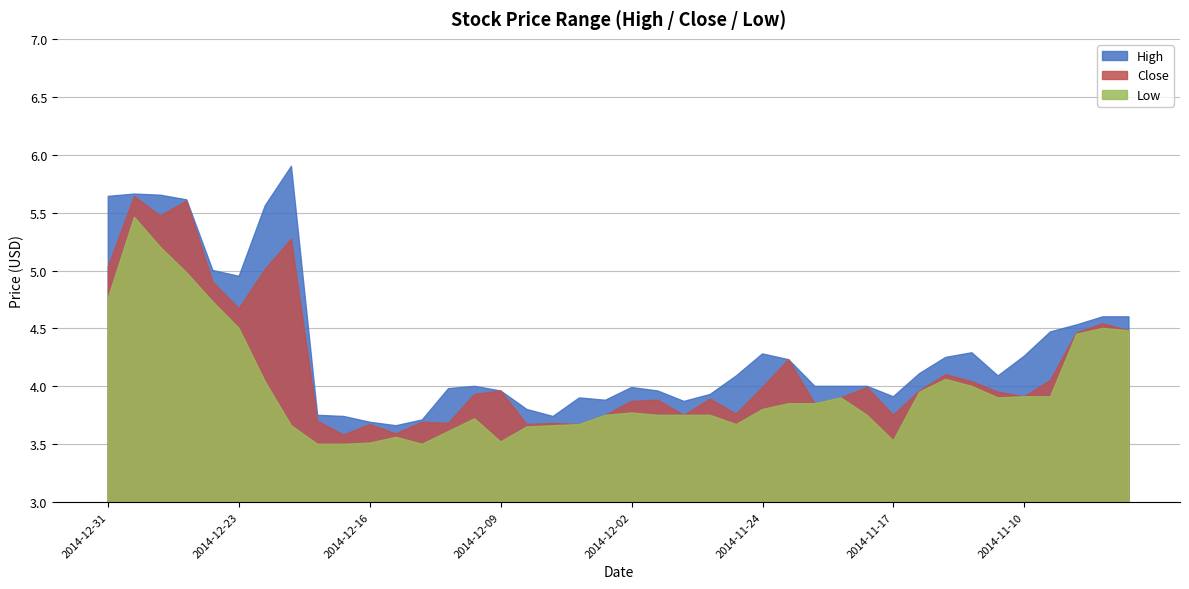

Is it true that Close equals 3.6 at 2014-12-17?

True